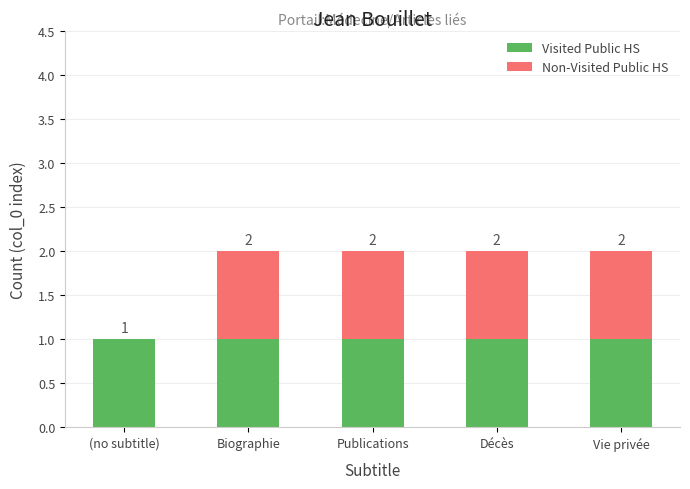

What are all the series names shown in the legend?

Visited Public HS, Non-Visited Public HS